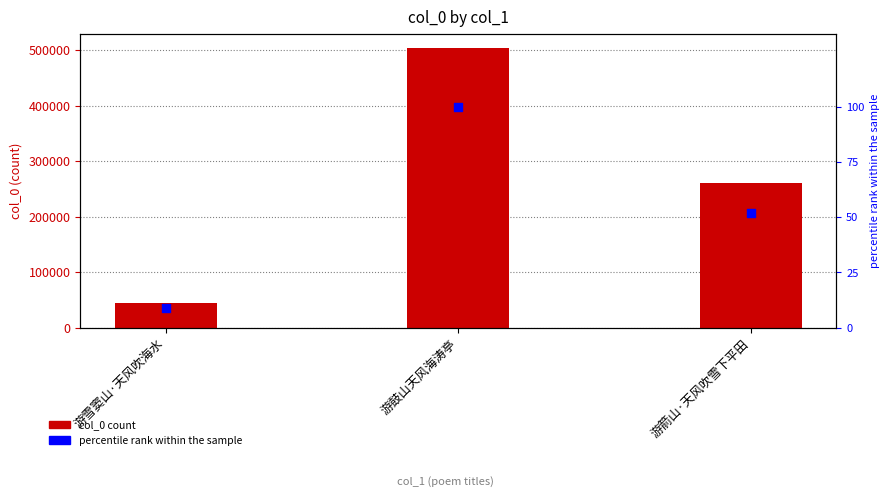

What is the total value across all series at 游鼓山天风海涛亭?

503673.0